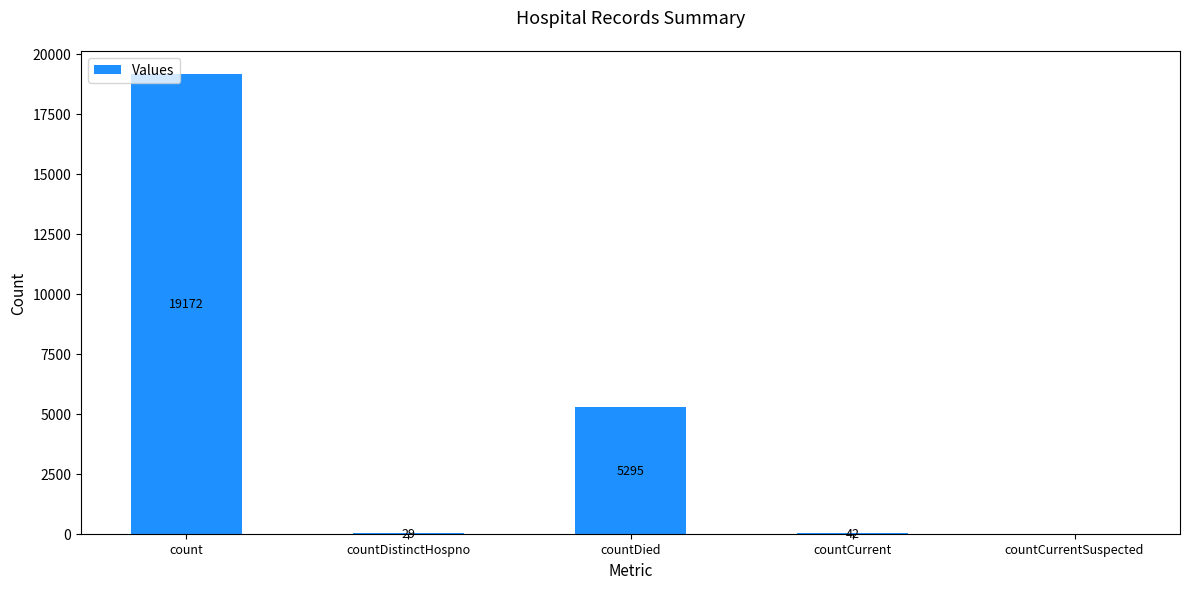

Count the number of categories in the chart.

5